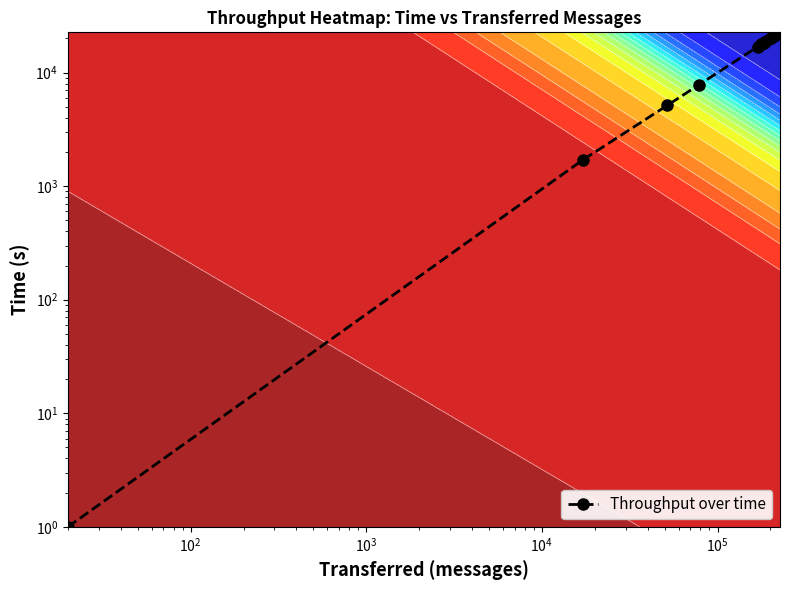

Reading right to left, transcribe all the data shown in this chart.

22314	20203	18294	22454	18157	20880	22639	18250	20129	22084	17707	18929	16866	7806	5137	1712	1